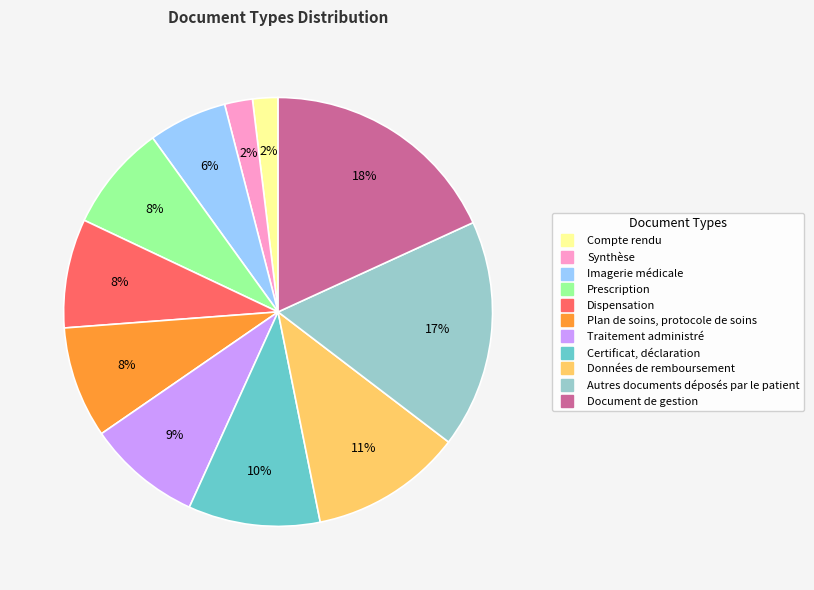

Which has a higher value, Compte rendu or Traitement administré?

Traitement administré